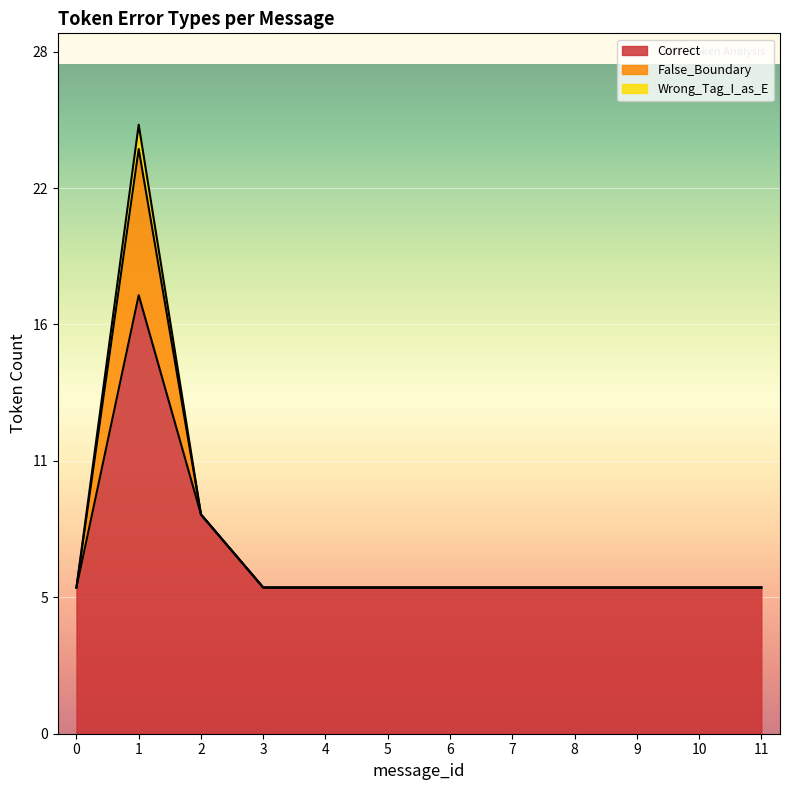

True or false: Wrong_Tag_I_as_E has a value of 8 at 7.

False